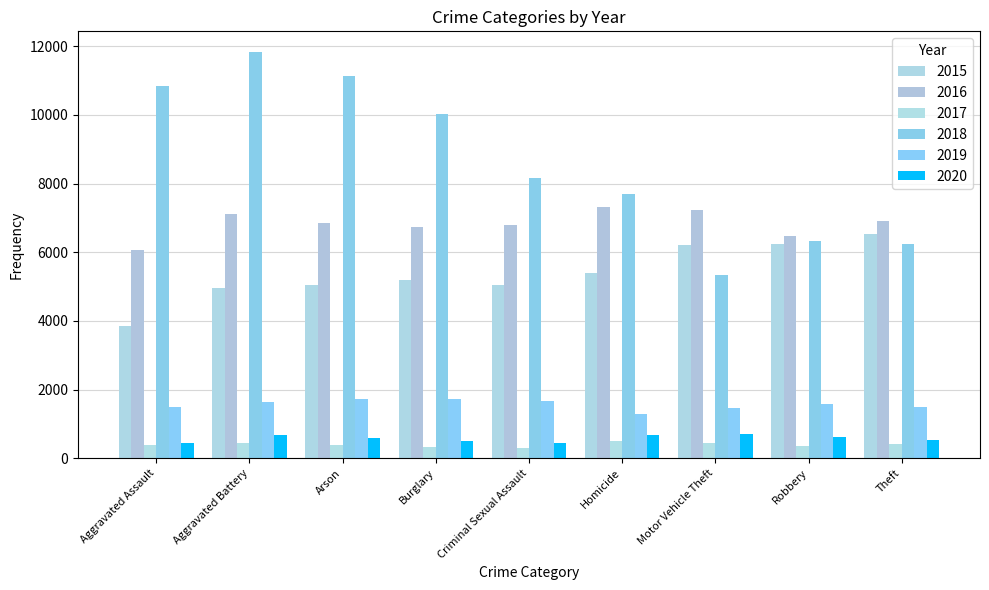

How many bars are there in total?

54